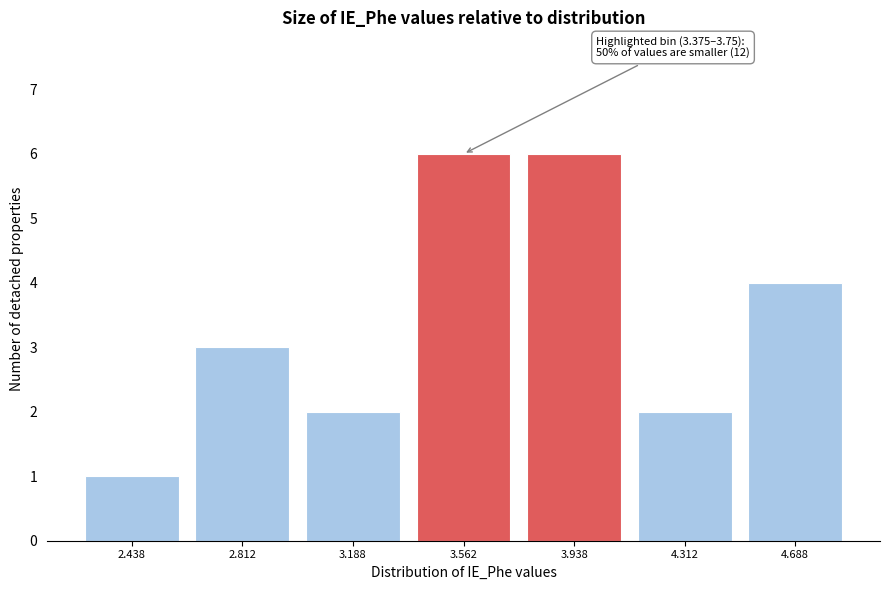

Reading right to left, transcribe all the data shown in this chart.

4	2	6	6	2	3	1